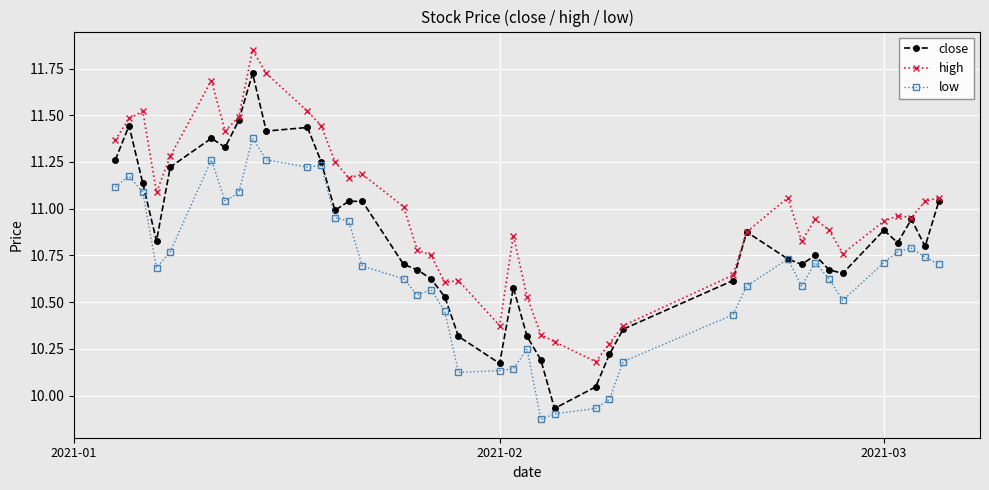

Does the chart display data point markers on the line(s)?

Yes